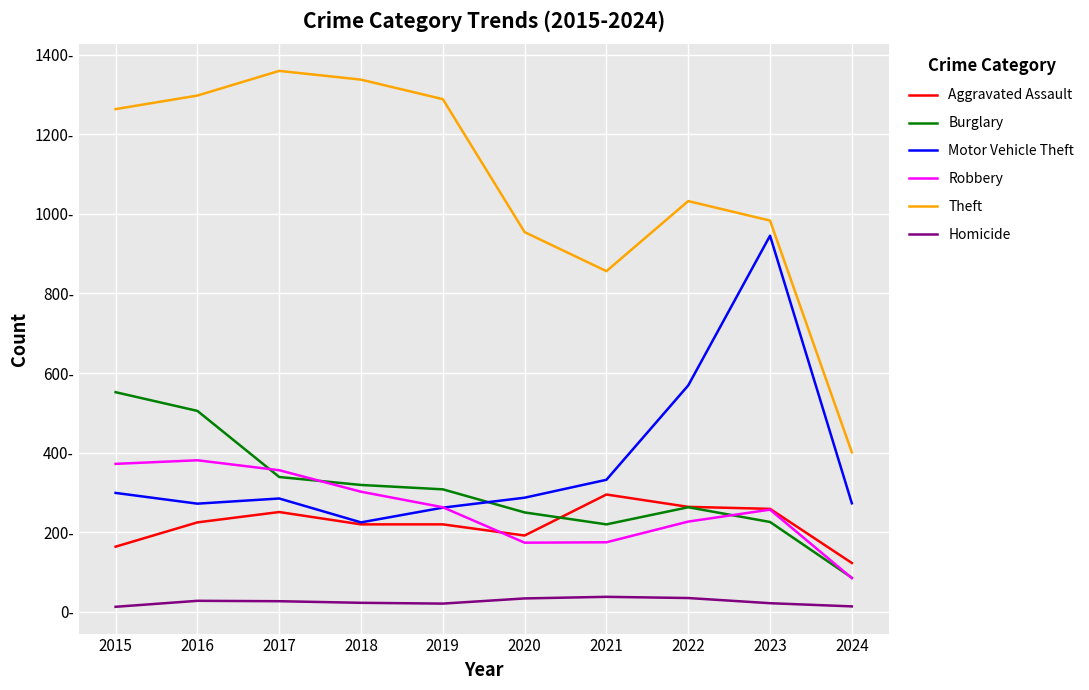

Is this an area chart (filled region under the line)?

No